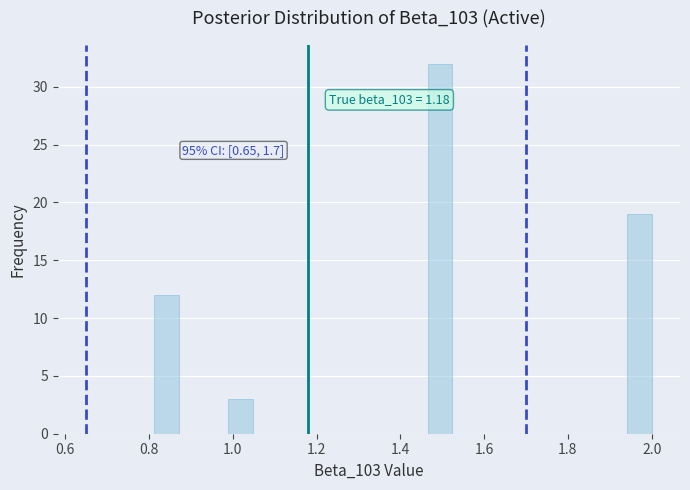

Read against the x-axis, roughly where is the centre of the tallest bar?

1.50